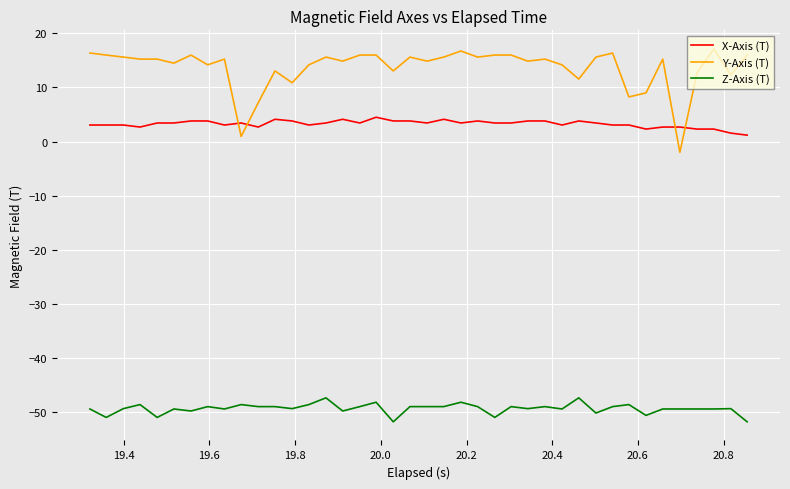

List the series in order of their peak value, highest first.

Y-Axis (T), X-Axis (T), Z-Axis (T)